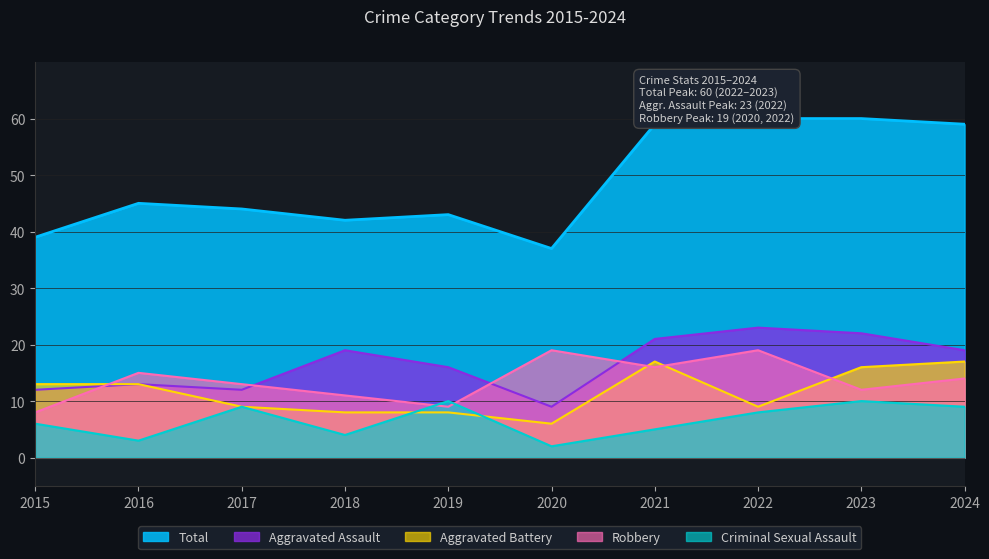

Which category has the lowest value in the Aggravated Assault series?

2020